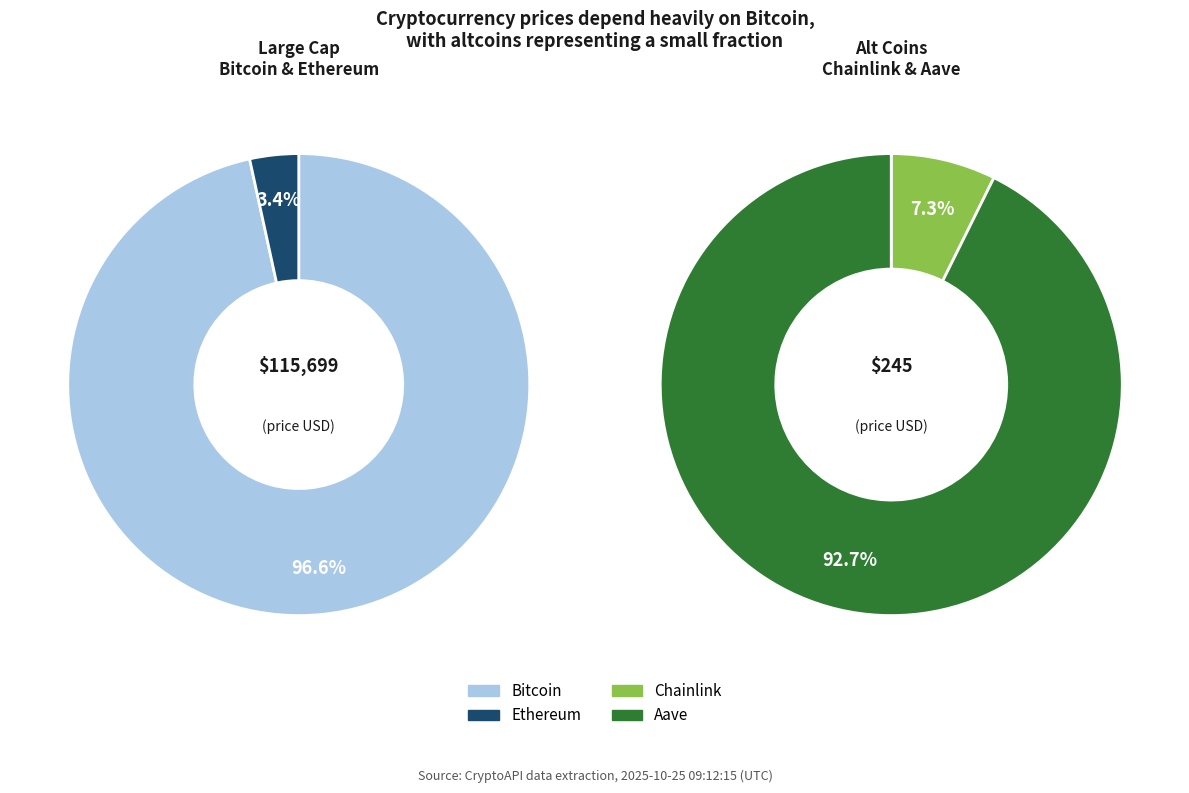

Does Aave account for over 50% of the chart?

No